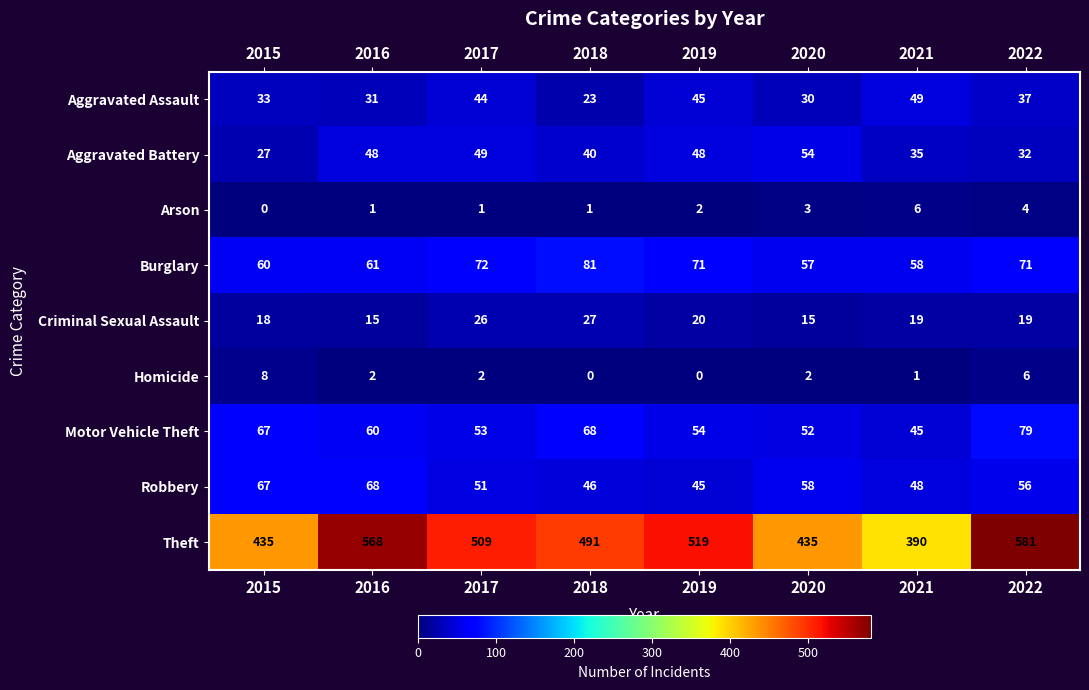

At how many categories does at least one series exceed 555?

2